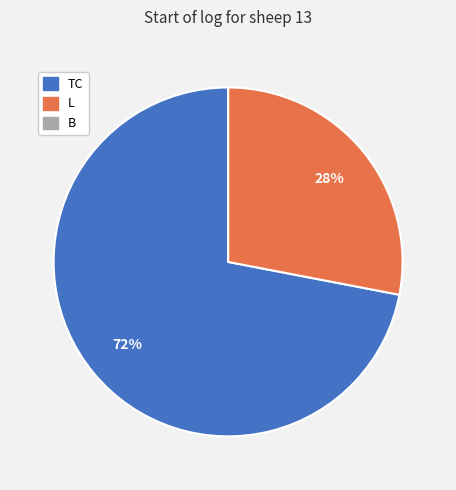

Is TC the majority of the pie?

Yes